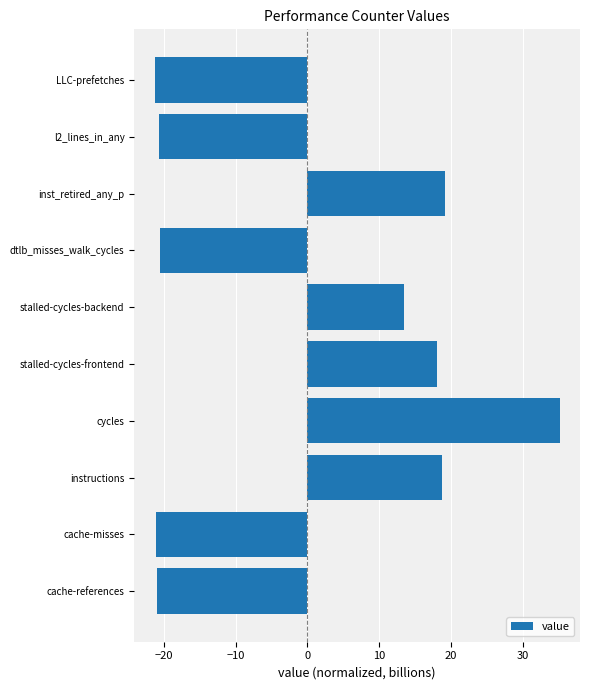

The chart shows a value of -21.3 at LLC-prefetches. True or false?

True